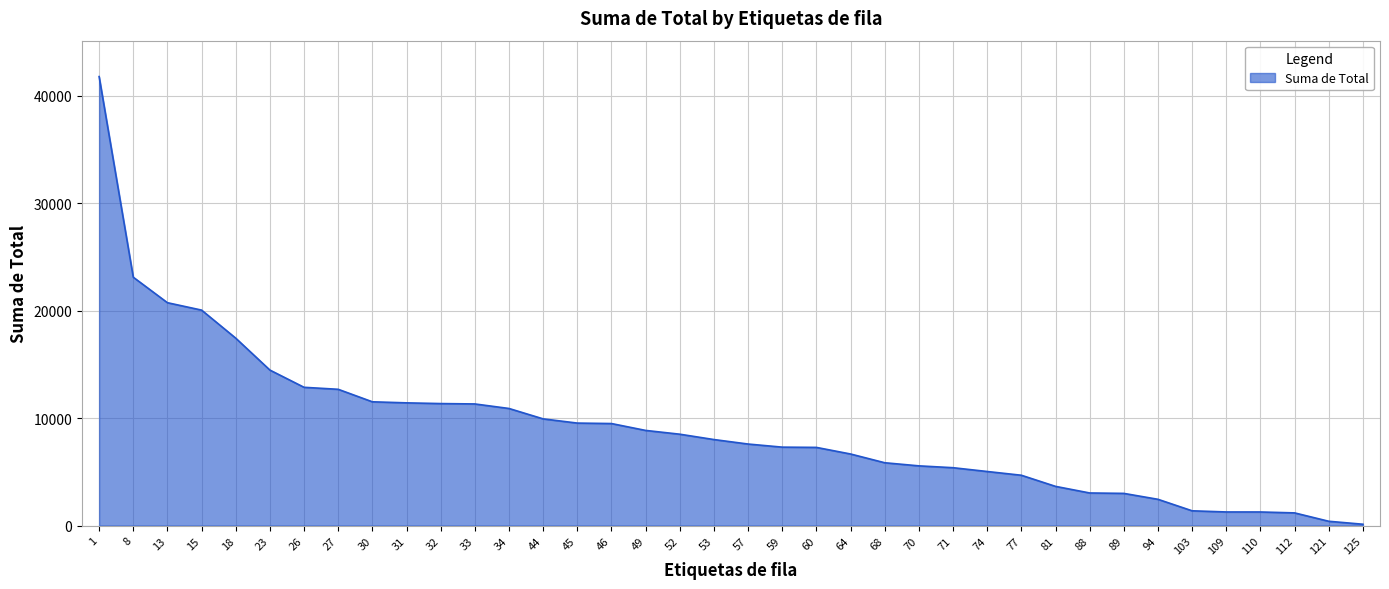

What is the greatest value displayed?

41801.8